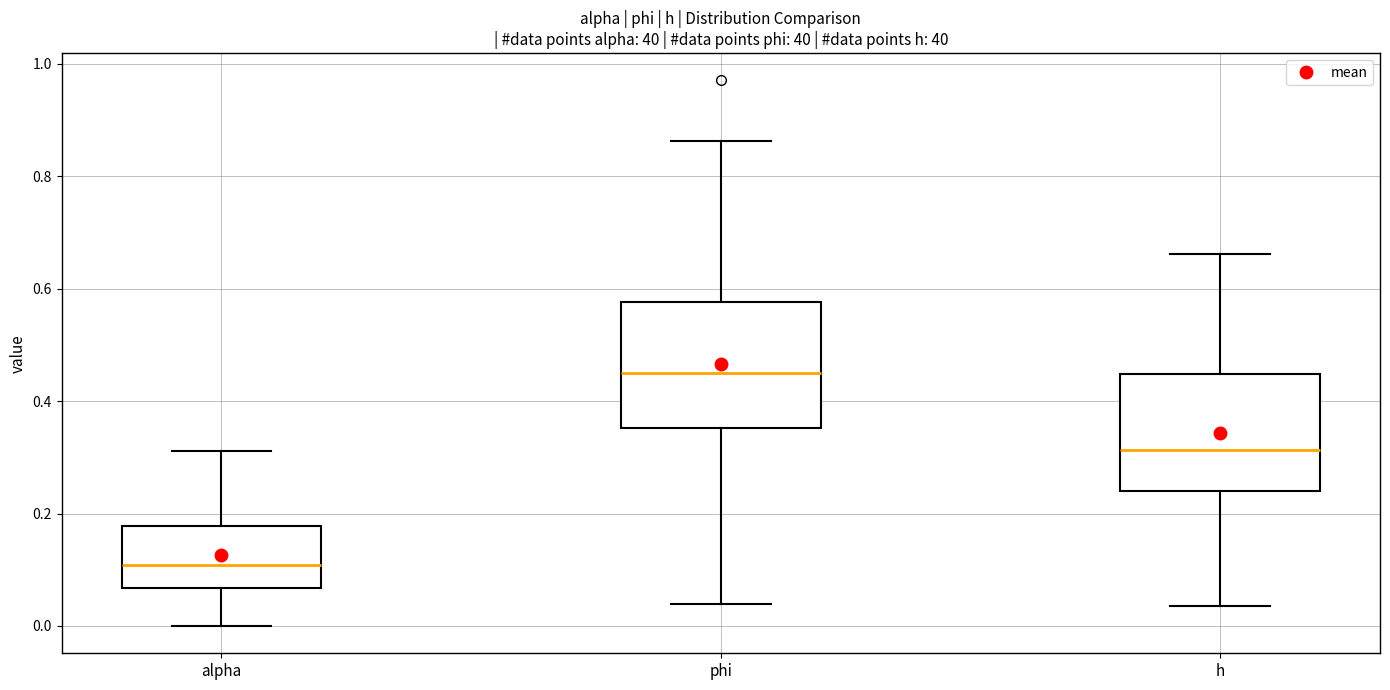

Where does the upper whisker of the box for alpha end on the y-axis? The values are not printed on the chart, so give them approximately, as read against the axis.

0.32